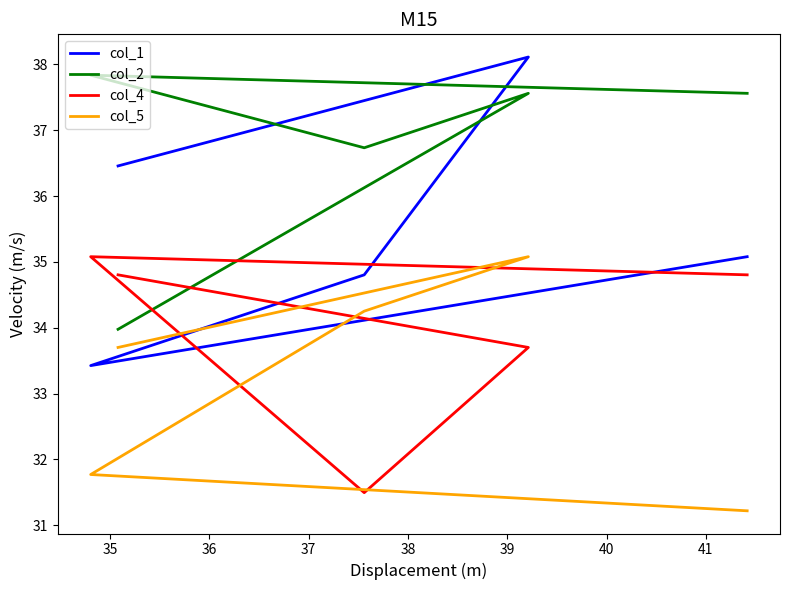

Between 35 and 38, which is larger?

35